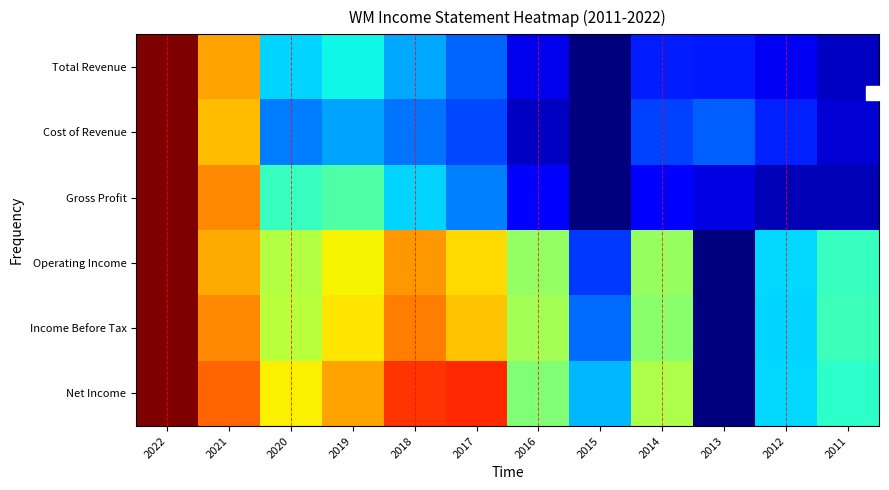

Reading right to left, list all the values displayed in this chart.

Total Revenue: 2011=0.1	2012=0.1	2013=0.2	2014=0.2	2015=0.0	2016=0.1	2017=0.2	2018=0.3	2019=0.4	2020=0.3	2021=0.7	2022=1.0
Cost of Revenue: 2011=0.1	2012=0.2	2013=0.2	2014=0.2	2015=0.0	2016=0.1	2017=0.2	2018=0.2	2019=0.3	2020=0.2	2021=0.7	2022=1.0
Gross Profit: 2011=0.1	2012=0.1	2013=0.1	2014=0.1	2015=0.0	2016=0.1	2017=0.3	2018=0.3	2019=0.4	2020=0.4	2021=0.8	2022=1.0
Operating Income: 2011=0.4	2012=0.3	2013=0.0	2014=0.5	2015=0.2	2016=0.5	2017=0.7	2018=0.7	2019=0.7	2020=0.6	2021=0.7	2022=1.0
Income Before Tax: 2011=0.4	2012=0.3	2013=0.0	2014=0.5	2015=0.2	2016=0.5	2017=0.7	2018=0.8	2019=0.7	2020=0.6	2021=0.8	2022=1.0
Net Income: 2011=0.4	2012=0.3	2013=0.0	2014=0.6	2015=0.3	2016=0.5	2017=0.9	2018=0.9	2019=0.7	2020=0.7	2021=0.8	2022=1.0